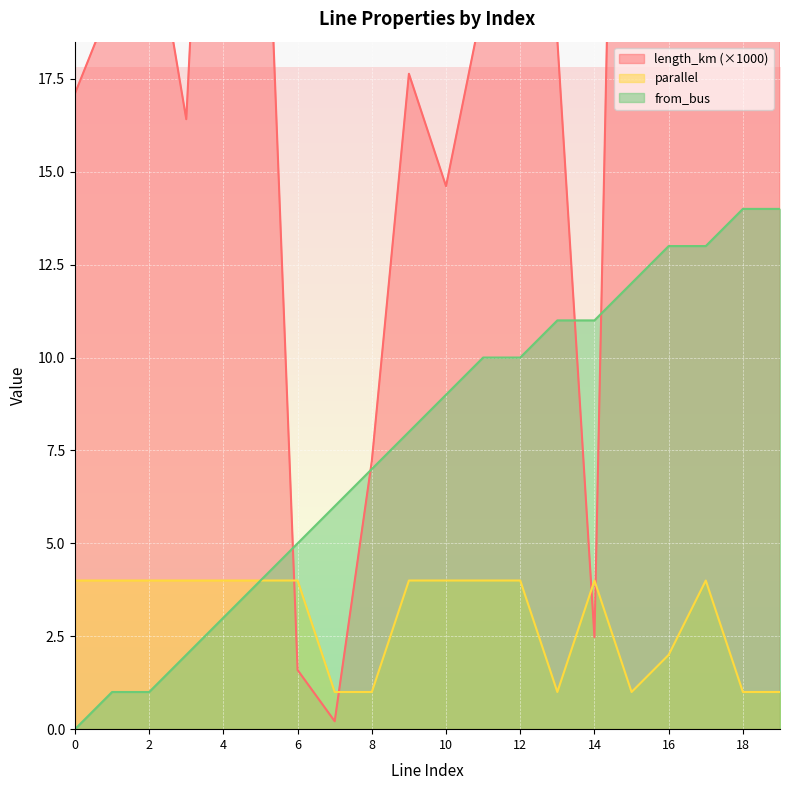

How many interior local valleys does the length_km series have?

6